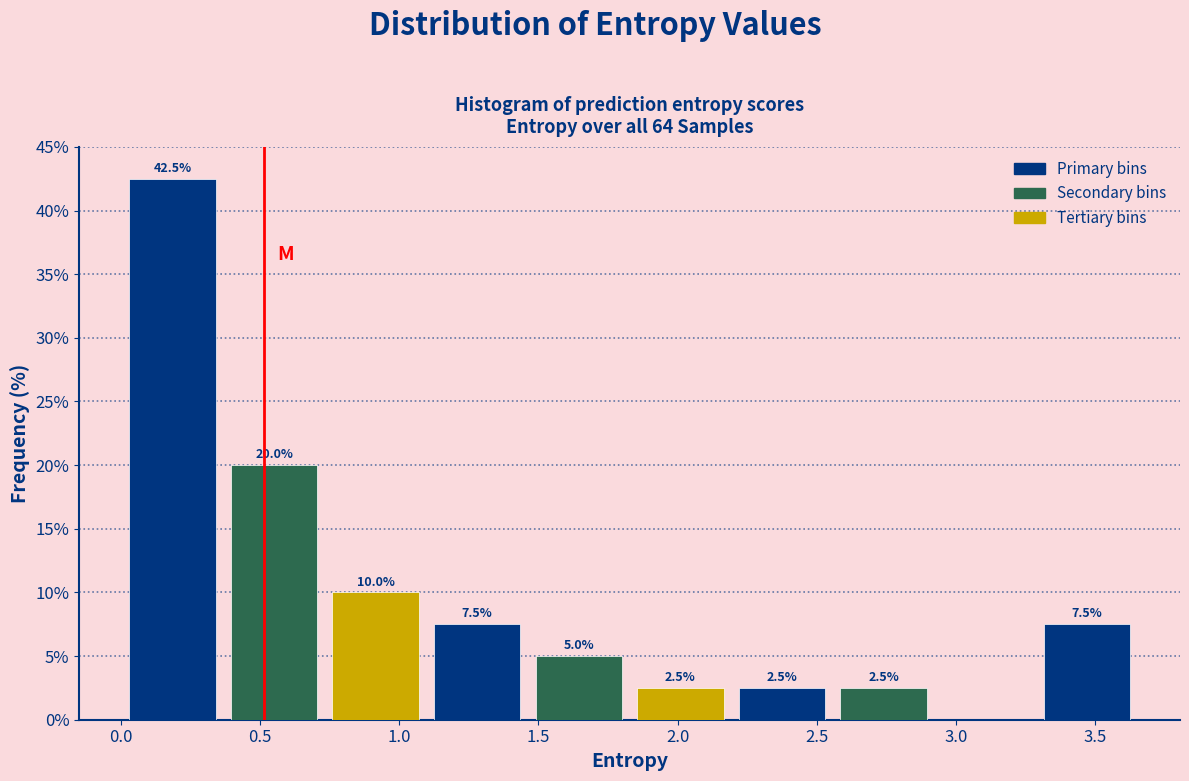

Which range on the x-axis has the tallest bar?

0.00 to 0.35